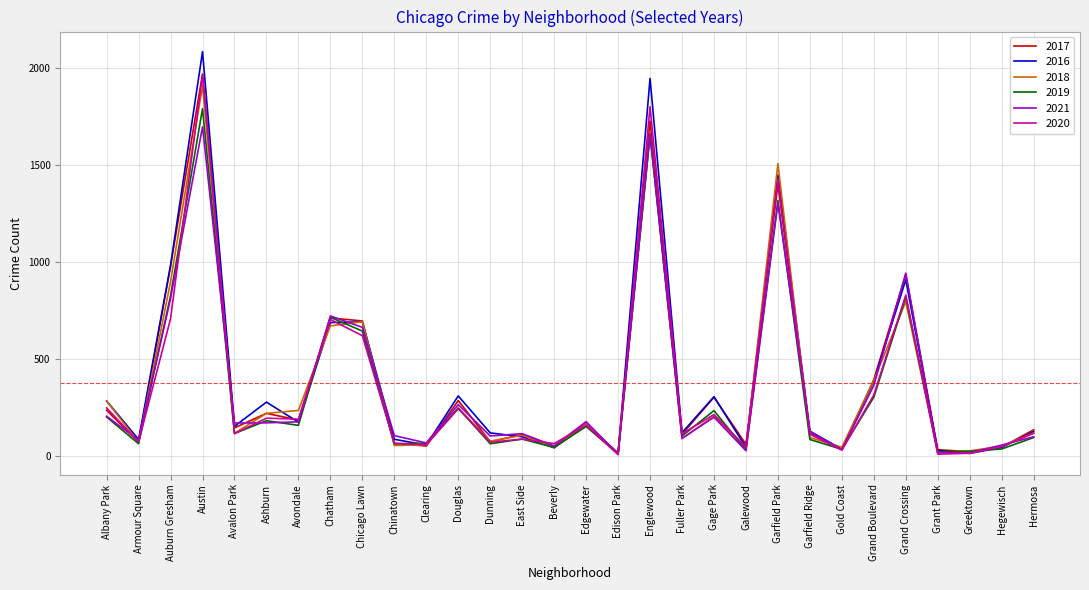

What is the spread (max minus min) of values at Ashburn?

107